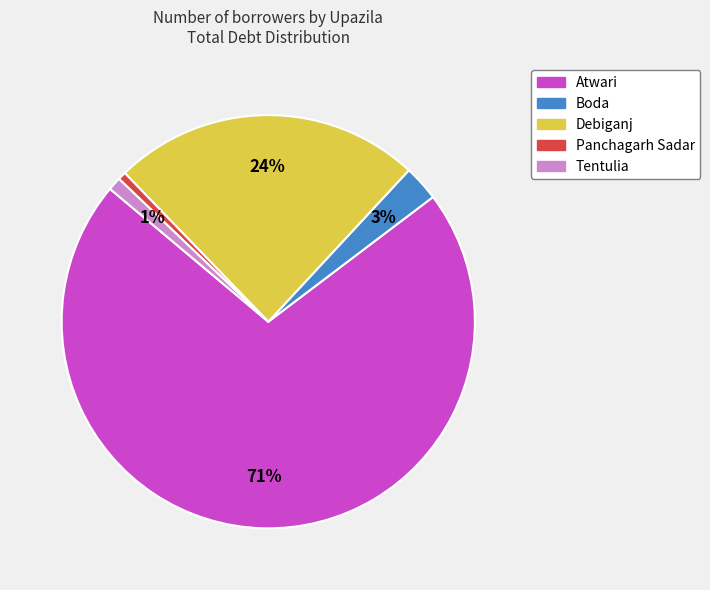

To the nearest percent, what percentage of the pie is Atwari?

71%